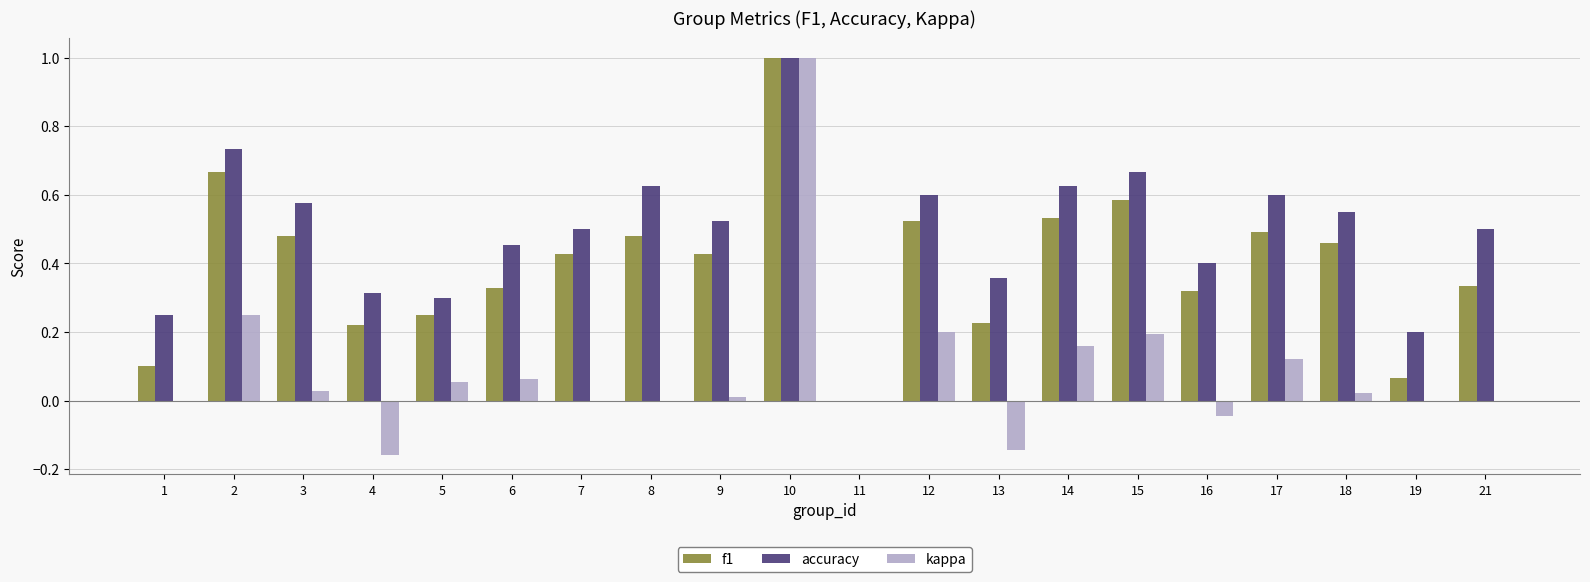

Which series has the largest total across all categories?

accuracy